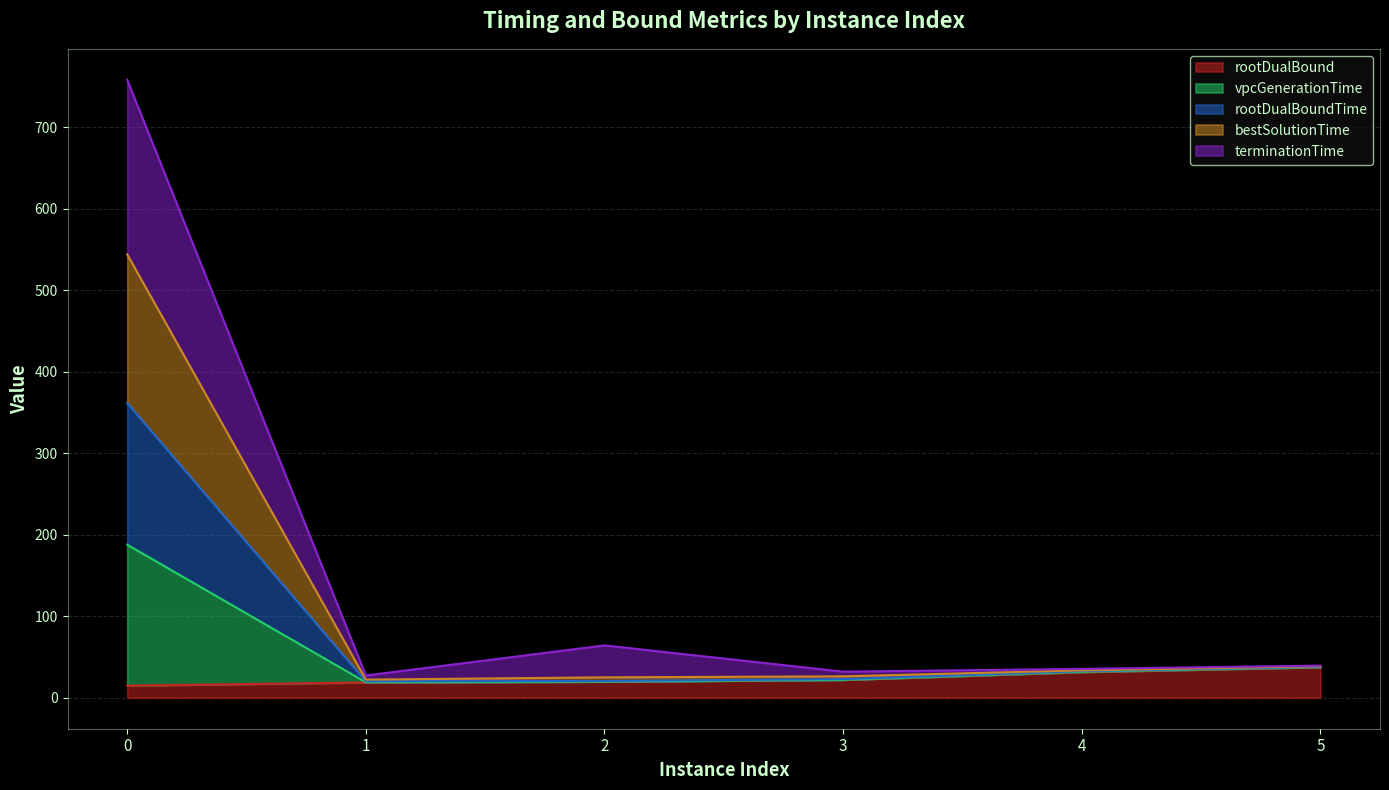

True or false: vpcGenerationTime has more than 1 points higher than both neighbors.

False